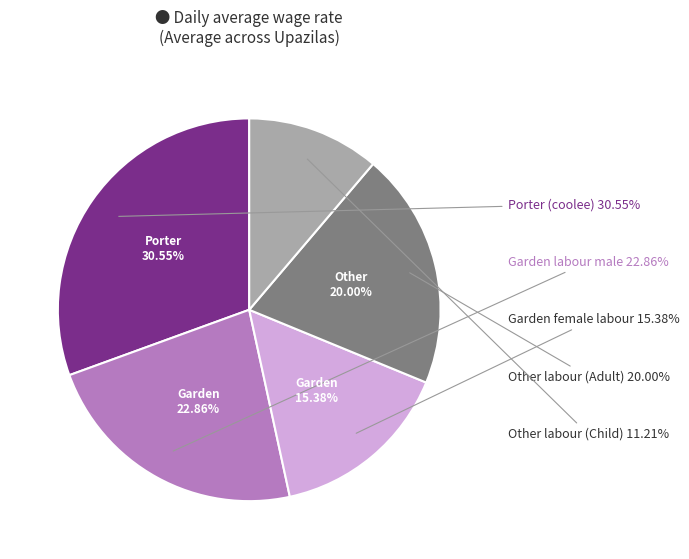

Rank the categories by value from highest to lowest.

Porter (coolee), Garden labour male, Other labour (Adult), Garden female labour, Other labour (Child)